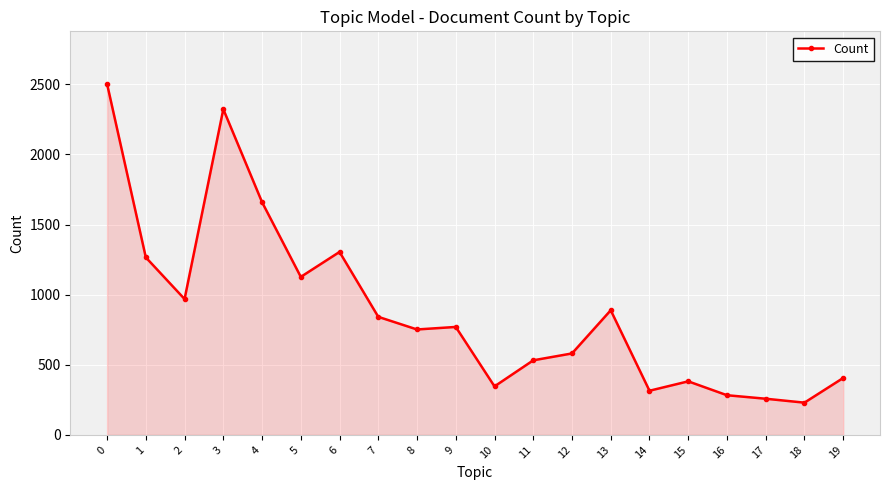

What is the value of the 13th point from the left?

581